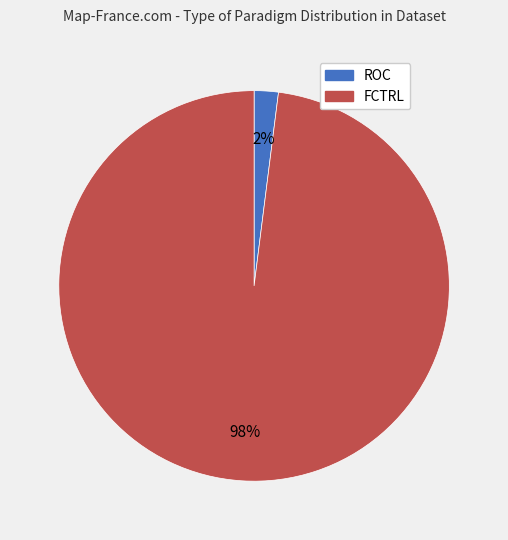

Which slice is the largest?

FCTRL